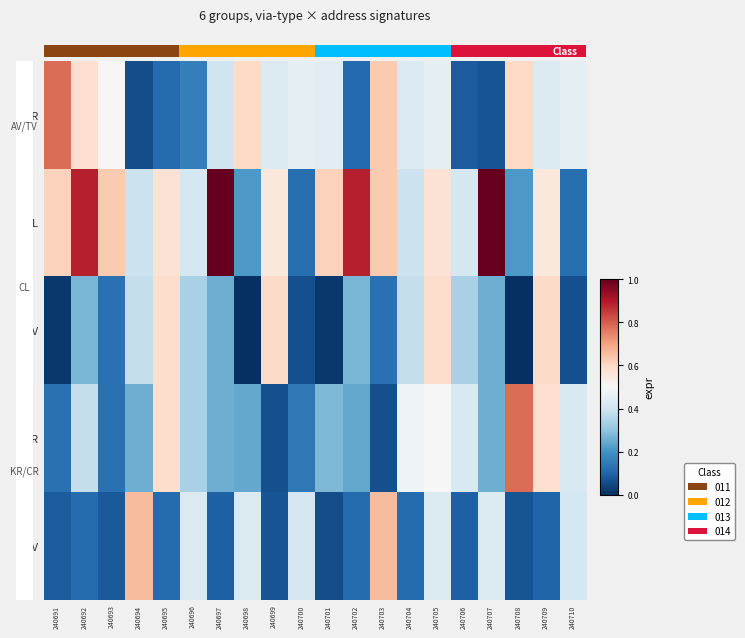

True or false: TV has a value of 0.1 at 240702.

True